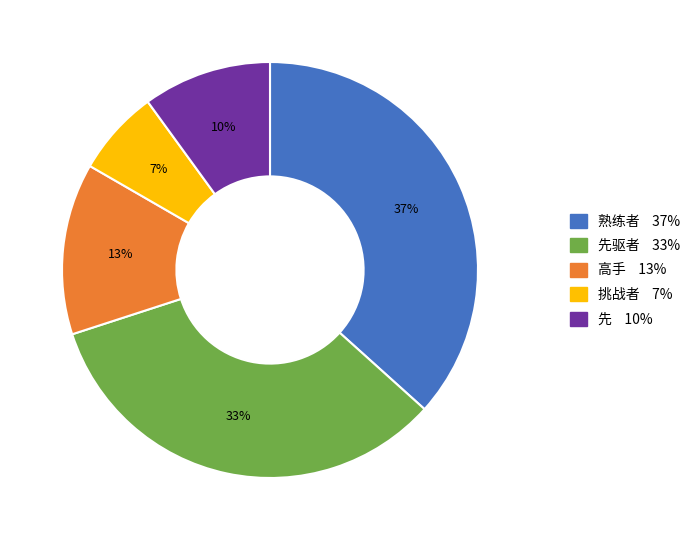

Combined, do 挑战者 7% and 先驱者 33% account for over 50%?

No